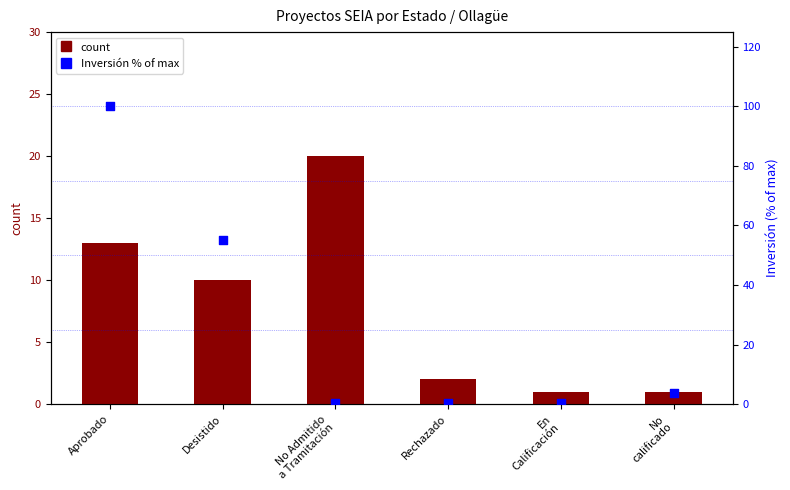

Which series has the widest spread of Y values?

Inversión % of max